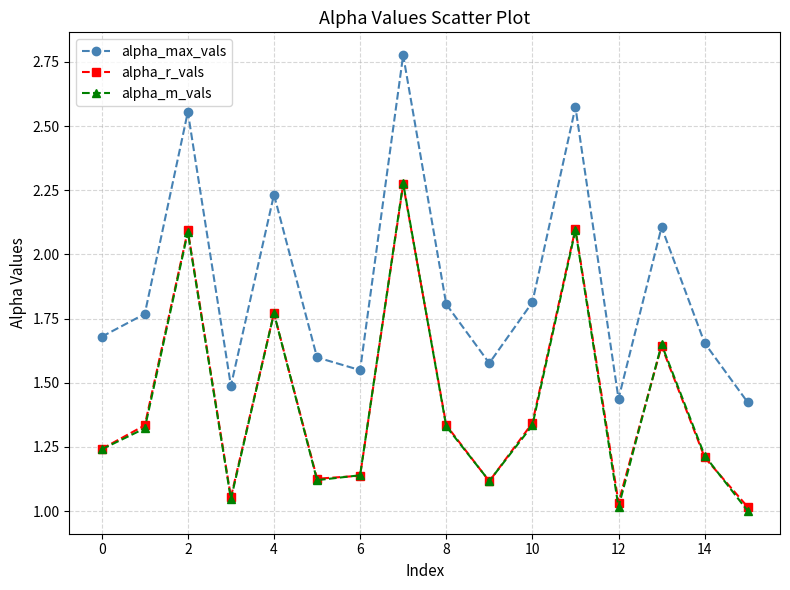

Which series has the widest spread of values?

alpha_max_vals